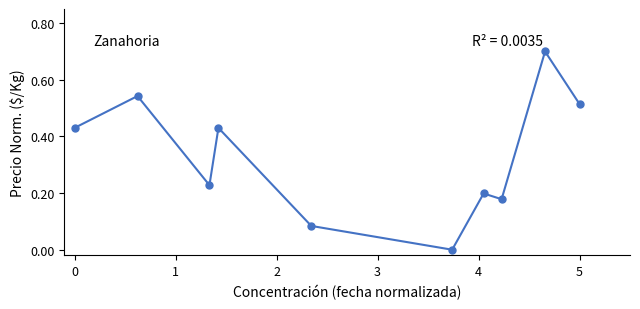

What is the sum of all values?

3.3